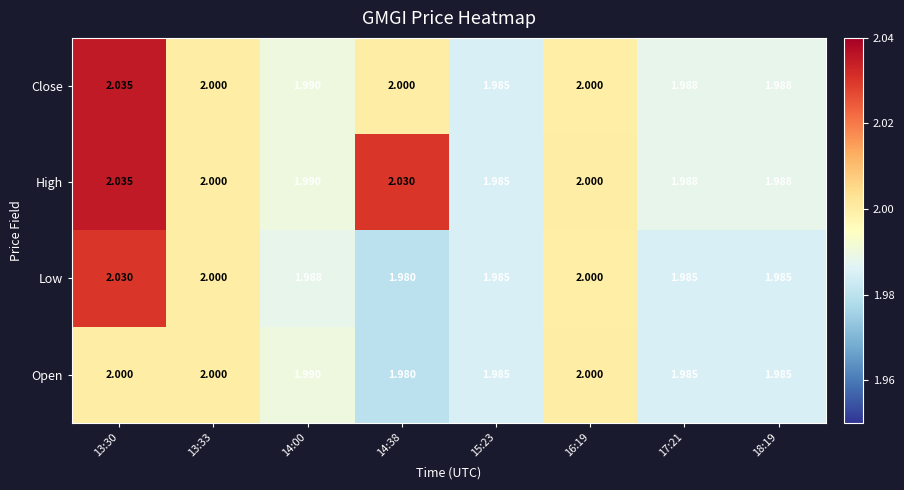

Is the value of Close at 14:38 greater than the value of Low at 14:38?

Yes